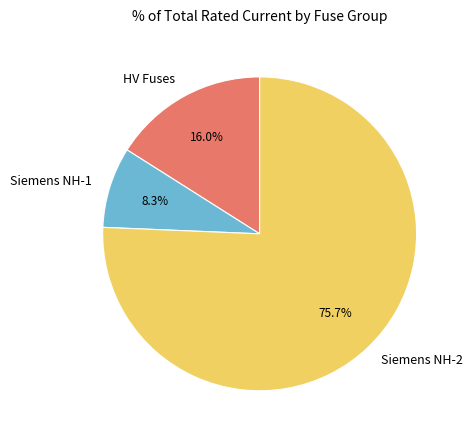

Is there a majority slice in this chart?

Yes